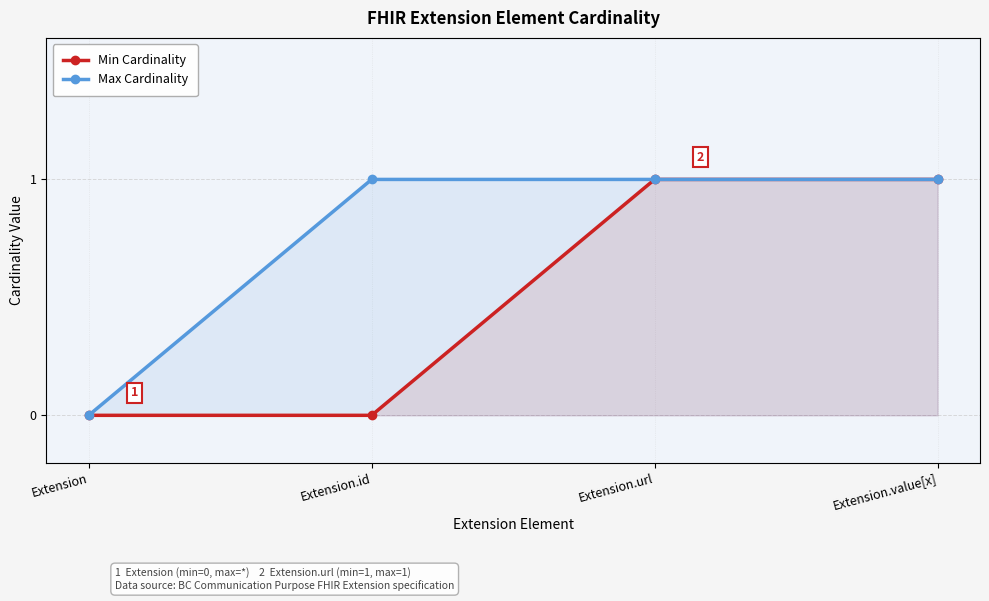

Read the Max Cardinality value at Extension.url.

1